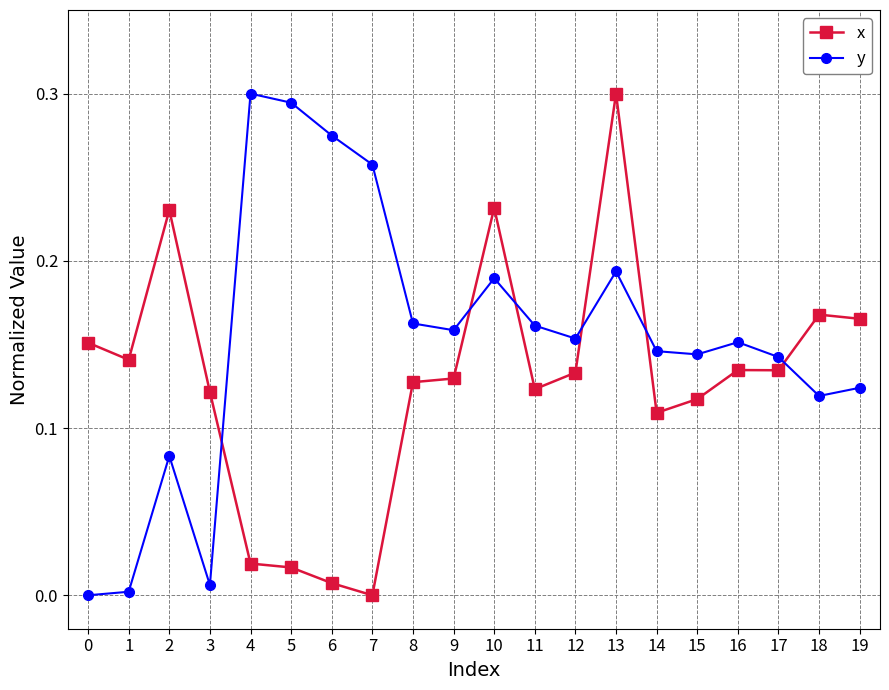

Which series changed the most between 11 and 14?

y